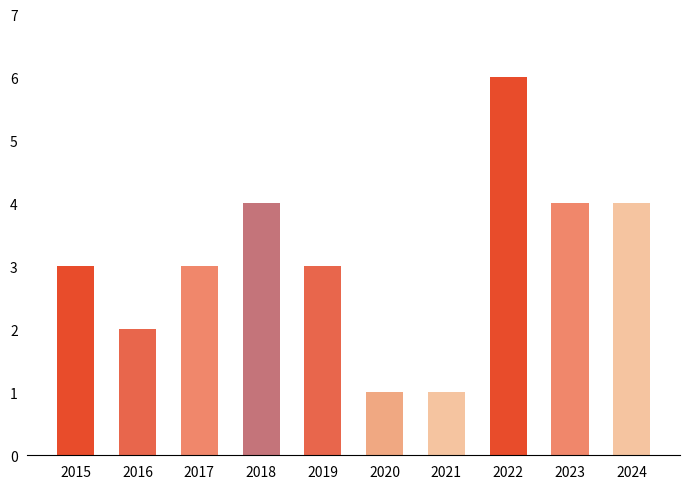

The value at 2020 is 1. True or false?

True